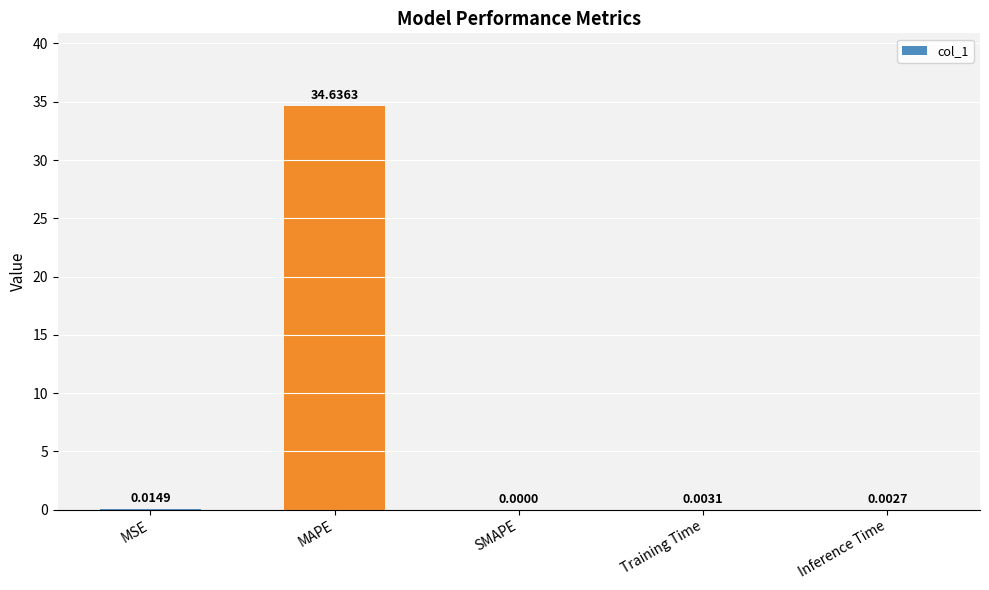

Which category has the highest value across all series?

MAPE